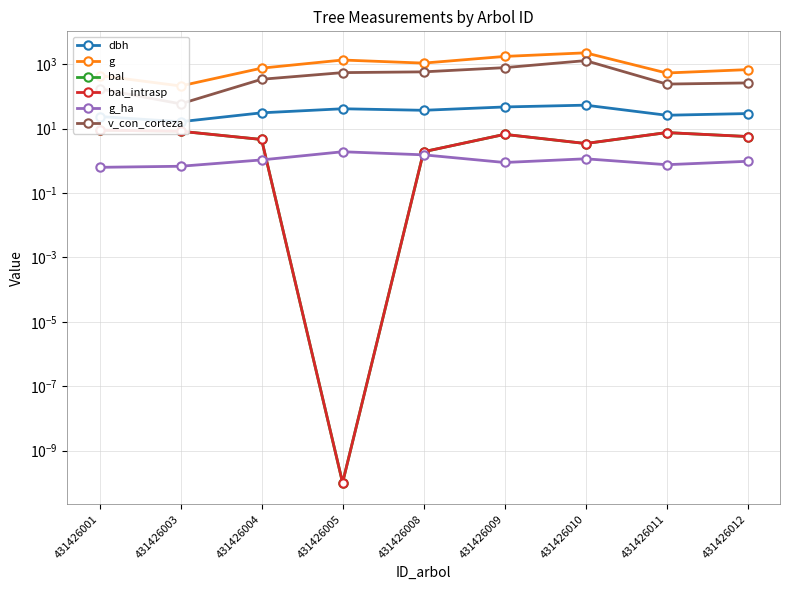

What is the difference between the maximum and minimum values in the dbh series?

37.3